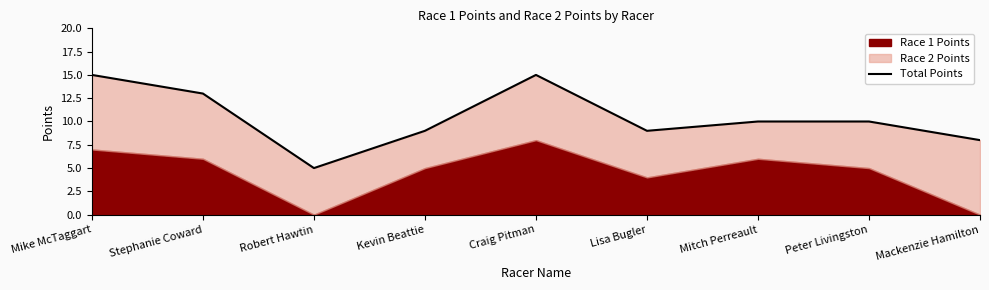

What is the label of the 5th point from the right?

Craig Pitman